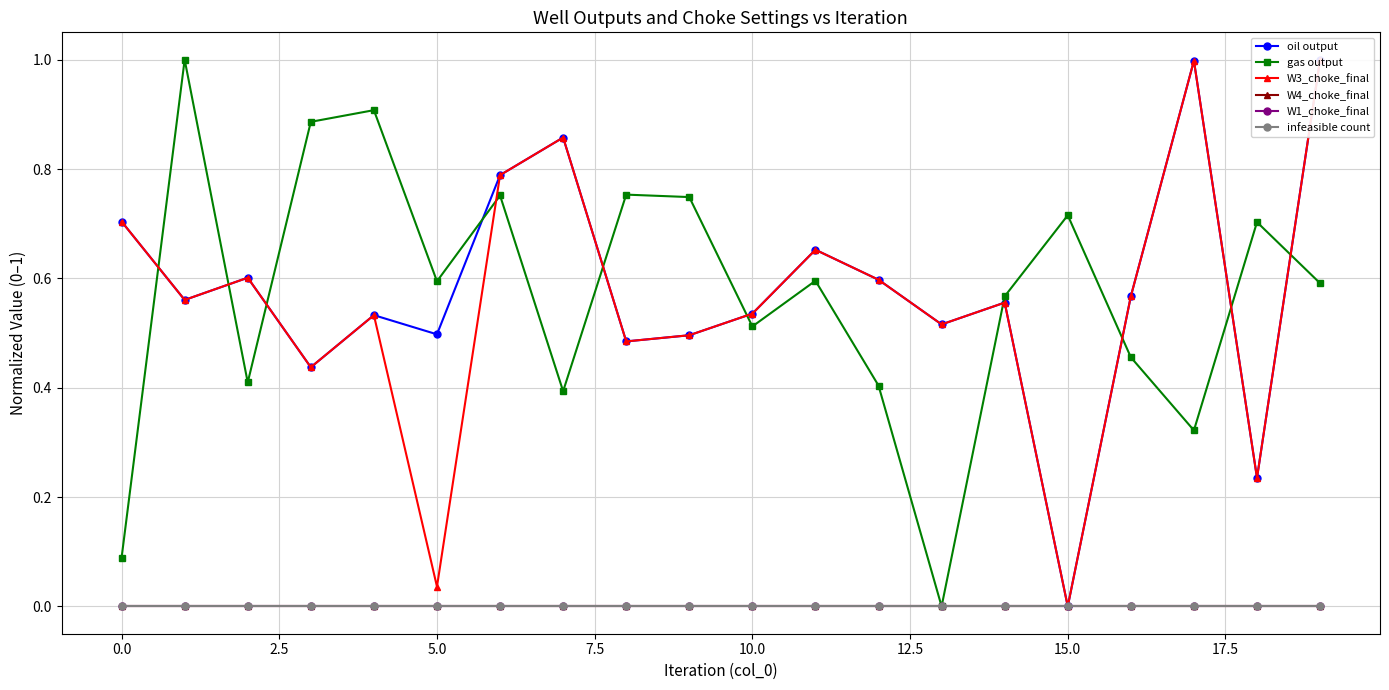

Which series has the widest spread of values?

oil output